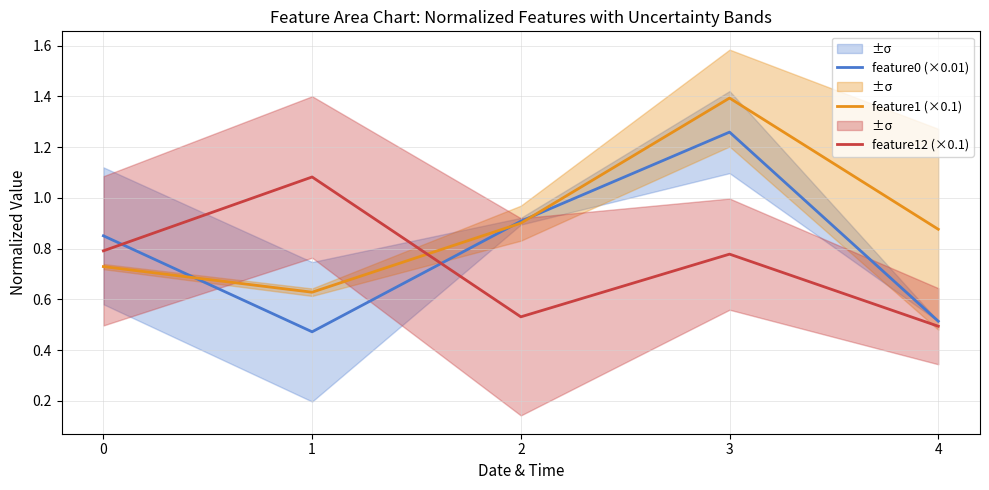

What is the spread (max minus min) of values at 2?

0.4